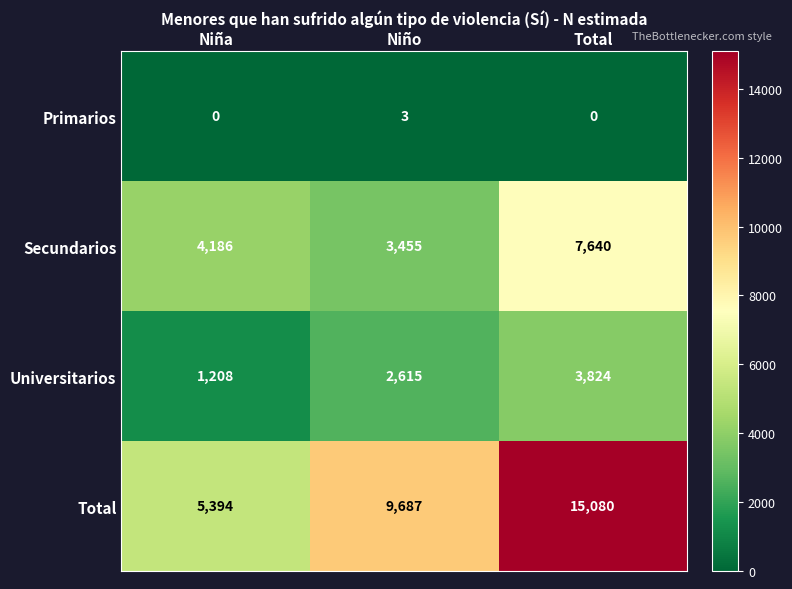

Which series has the largest range (max minus min)?

Total